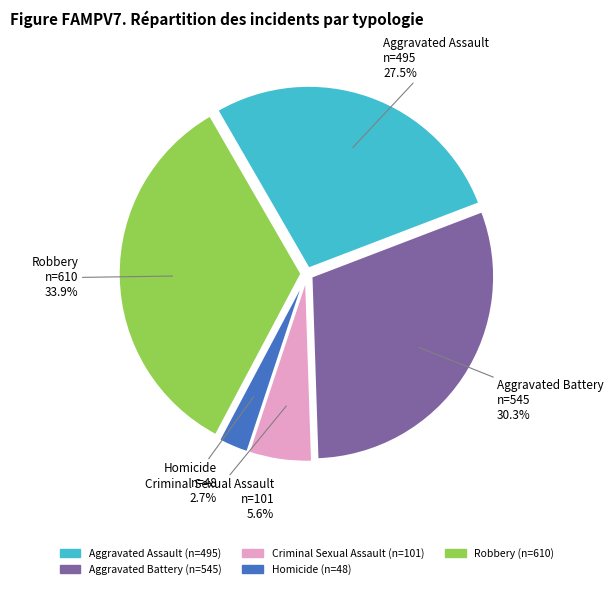

To the nearest percent, what is the average slice percentage?

20%